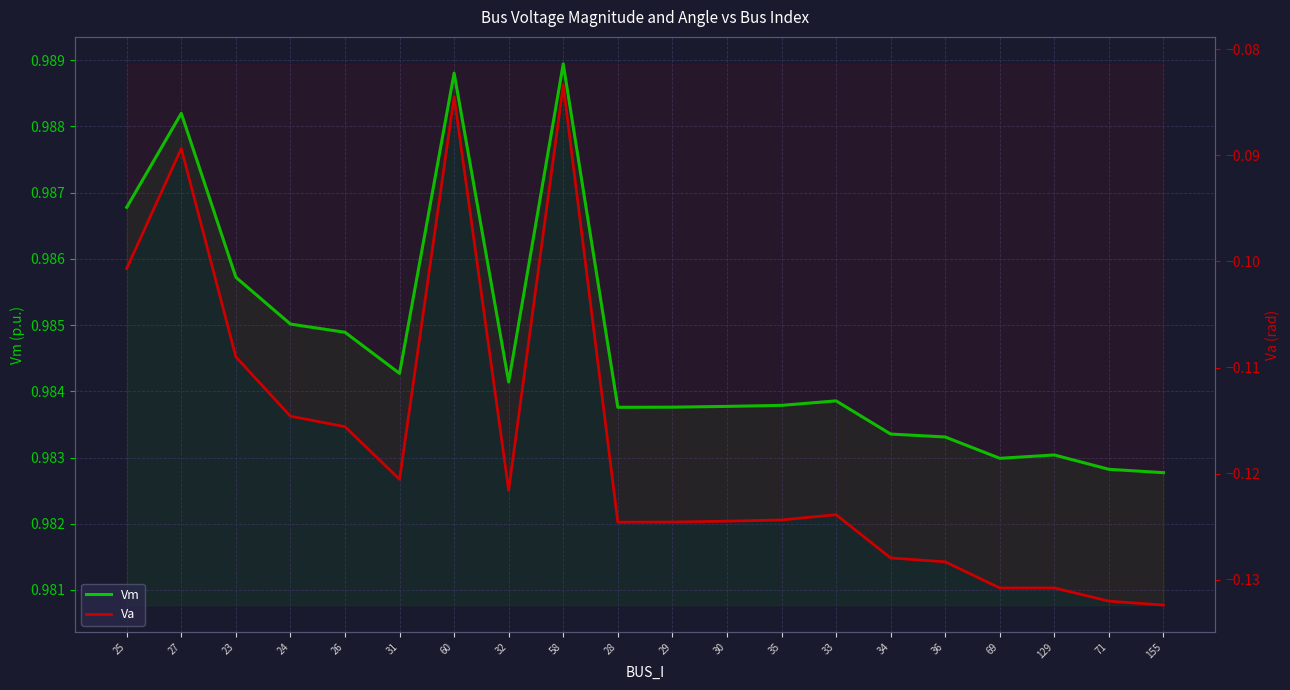

Reading left to right, extract all data points from this chart.

Vm: 25=1.0	27=1.0	23=1.0	24=1.0	26=1.0	31=1.0	60=1.0	32=1.0	58=1.0	28=1.0	29=1.0	30=1.0	35=1.0	33=1.0	34=1.0	36=1.0	69=1.0	129=1.0	71=1.0	155=1.0
Va: 25=-0.1	27=-0.1	23=-0.1	24=-0.1	26=-0.1	31=-0.1	60=-0.1	32=-0.1	58=-0.1	28=-0.1	29=-0.1	30=-0.1	35=-0.1	33=-0.1	34=-0.1	36=-0.1	69=-0.1	129=-0.1	71=-0.1	155=-0.1